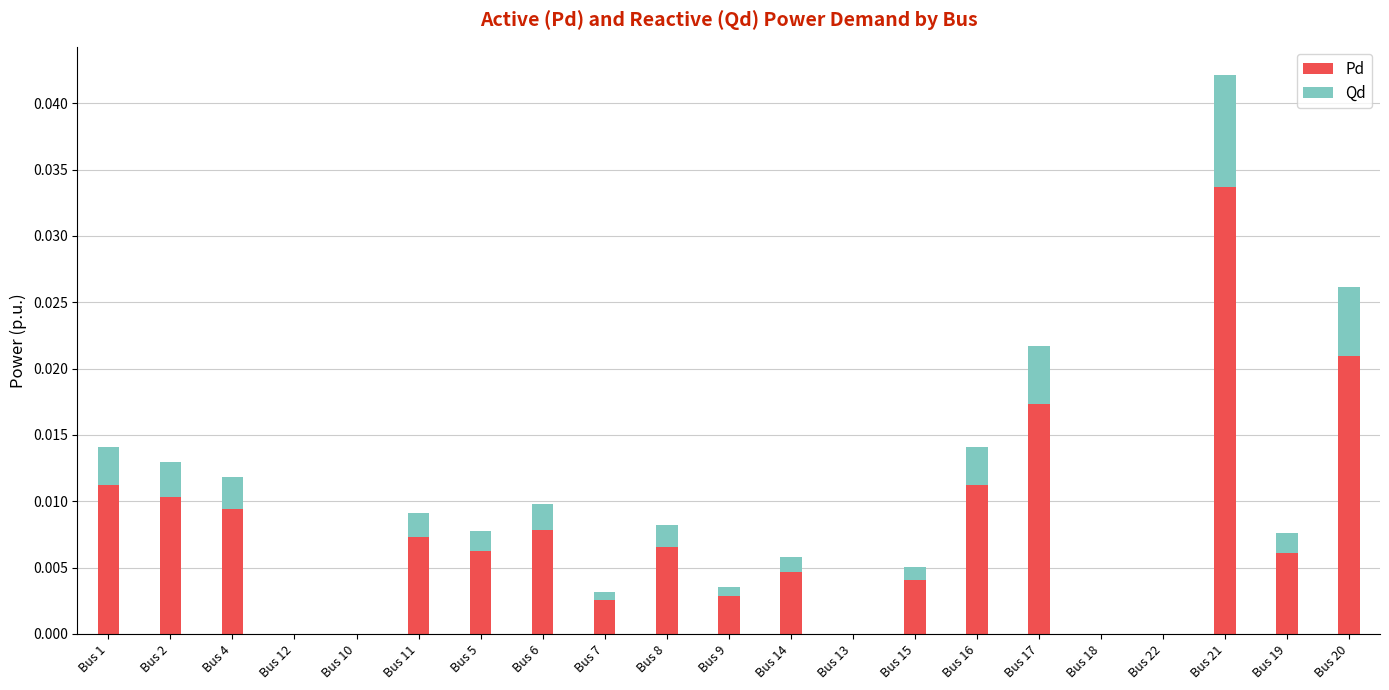

Is it true that Pd equals 0.0 at Bus 5?

True